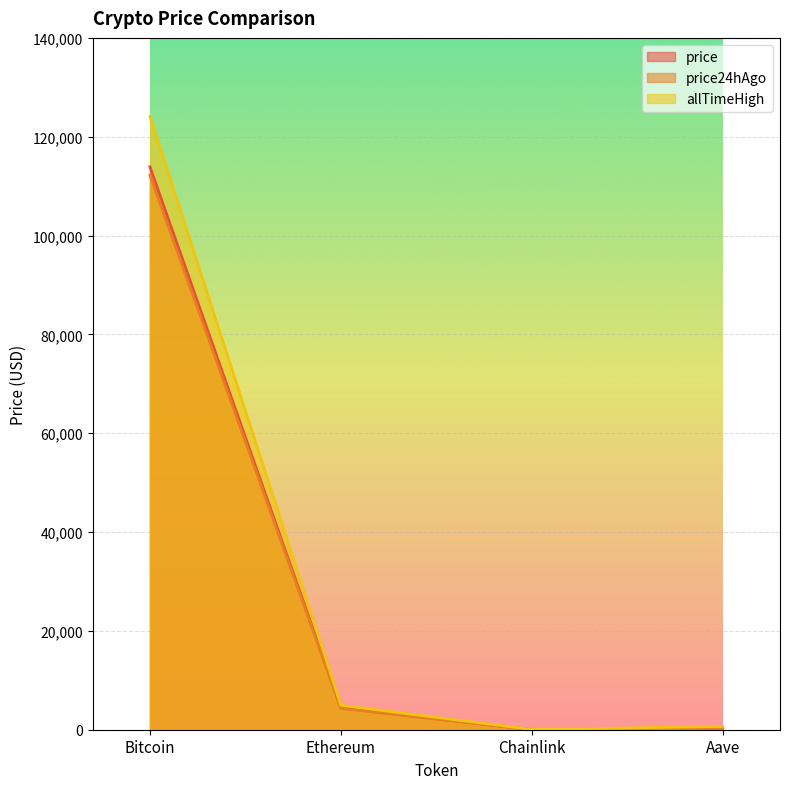

What is the sum of all price24hAgo values?

116882.2